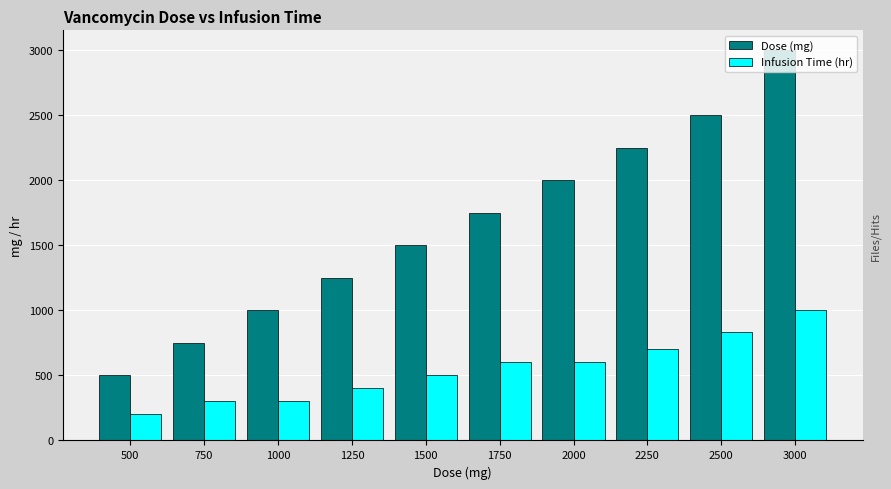

At how many categories does at least one series exceed 2134?

3